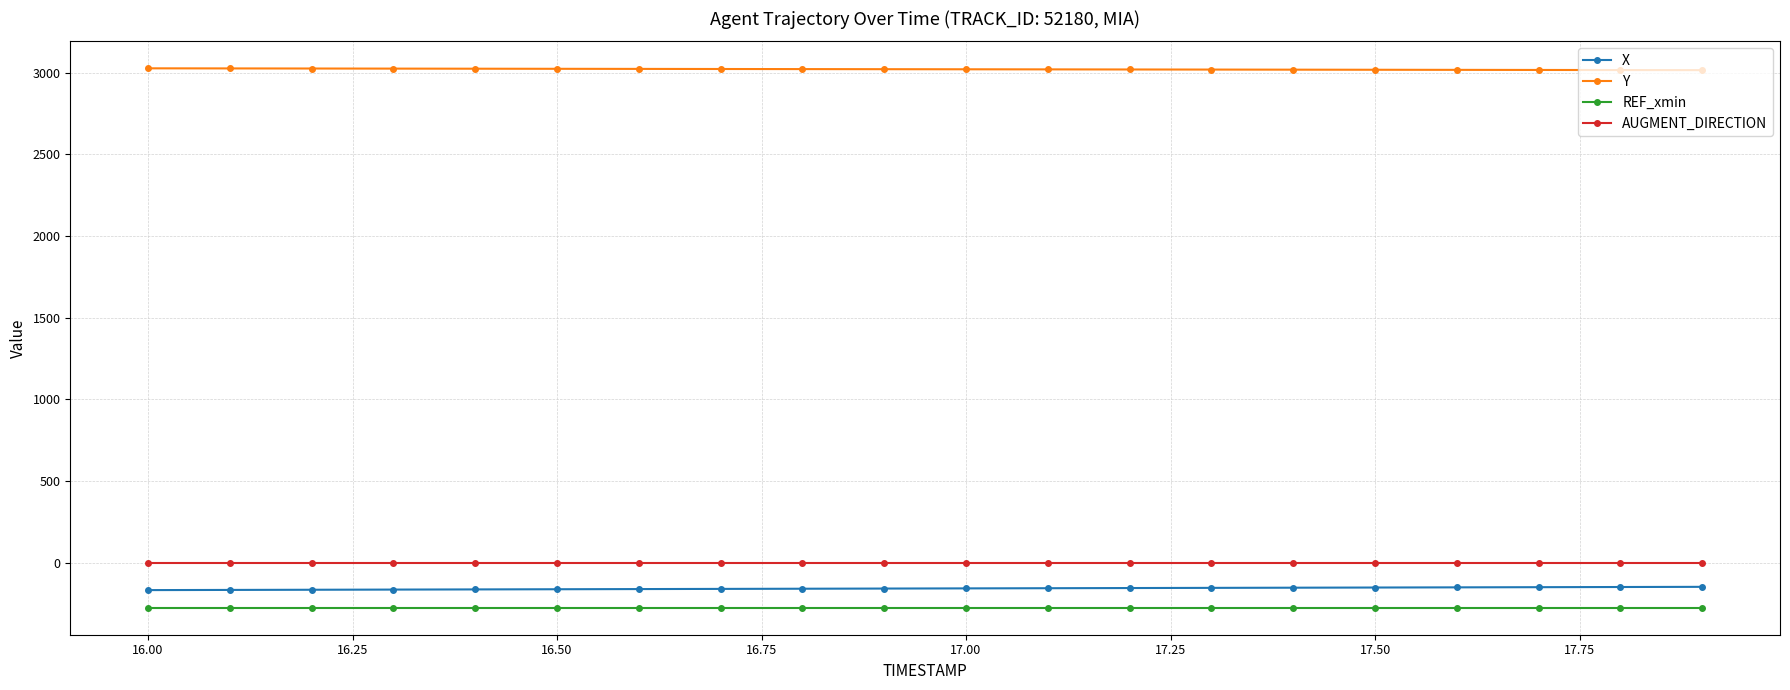

What is the value of the X point at the 11th from the left?

-155.9